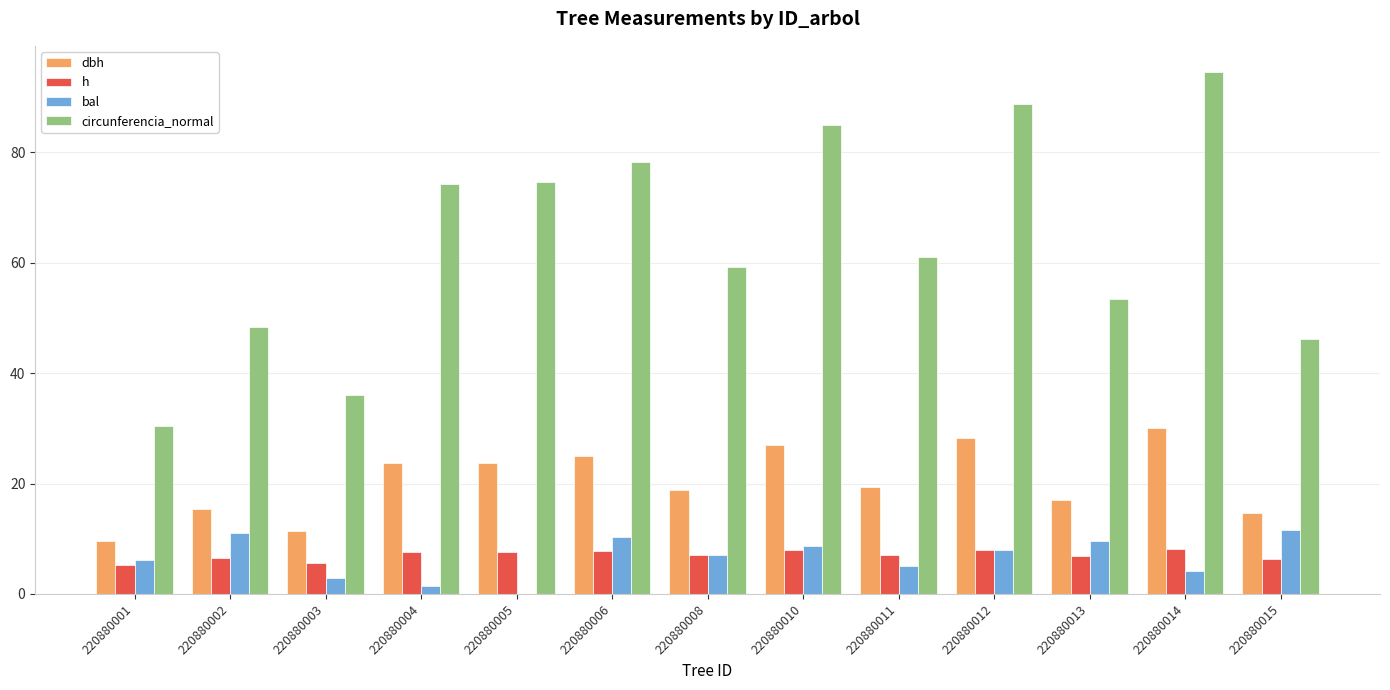

What is the sum of all h values?

92.0